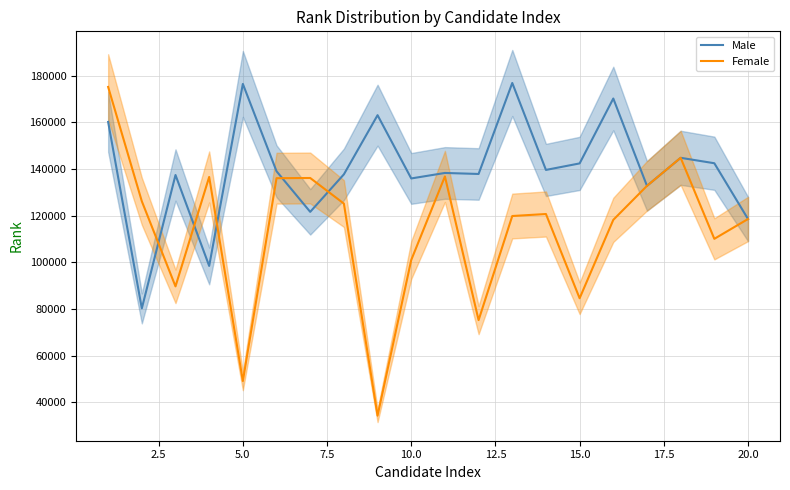

The value of Male at 5.0 is 176419. True or false?

True